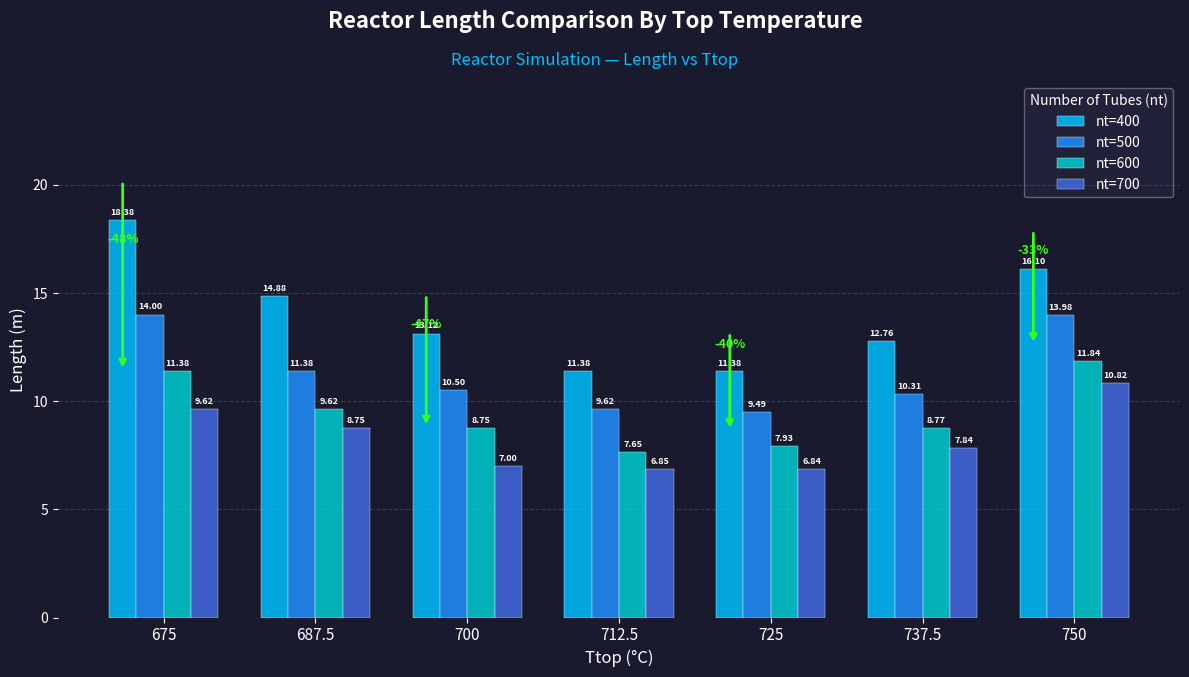

List the labels in order of nt=700 value, largest first.

750, 675, 687.5, 737.5, 700, 712.5, 725